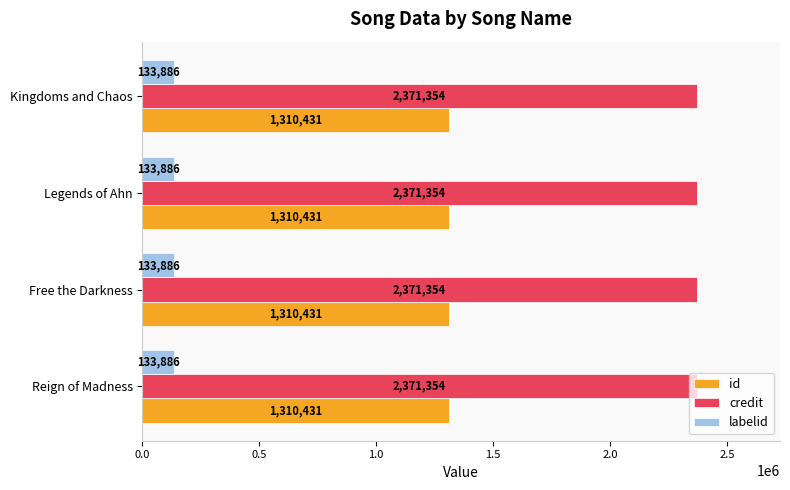

What is the spread (max minus min) of values at Kingdoms and Chaos?

2237468